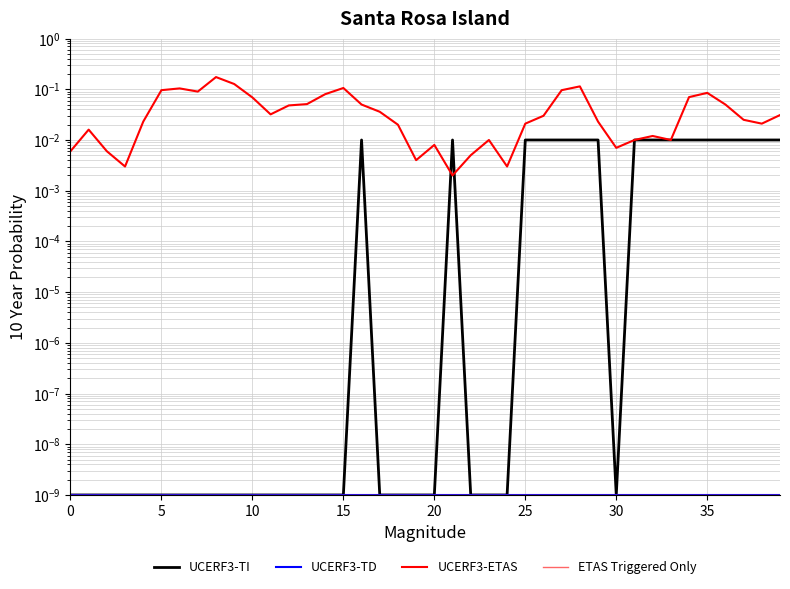

How many lines are shown in the chart?

4